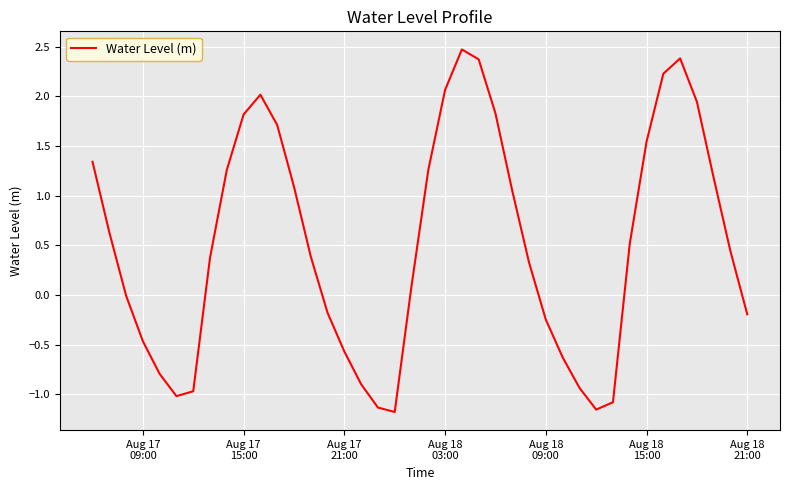

What is the maximum value shown in the chart?

2.5